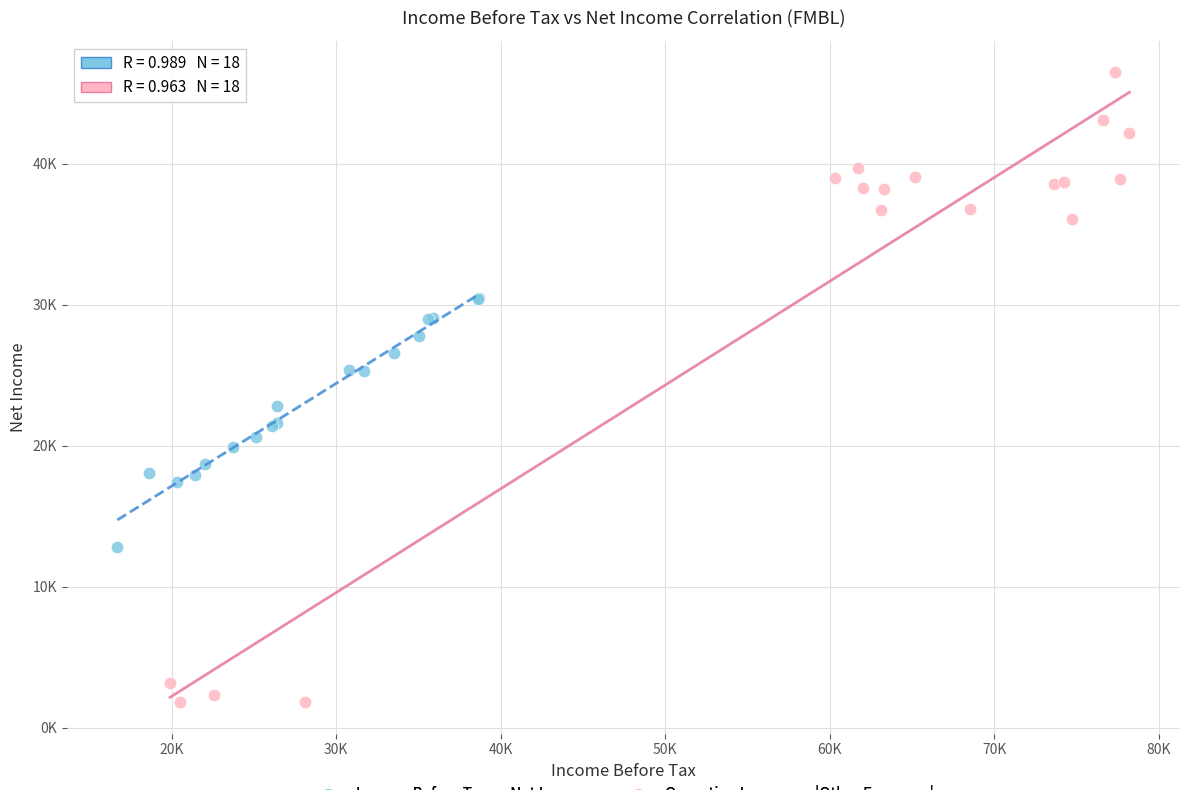

Which series contains the lowest Y value?

Operating Income vs |Other Expenses|